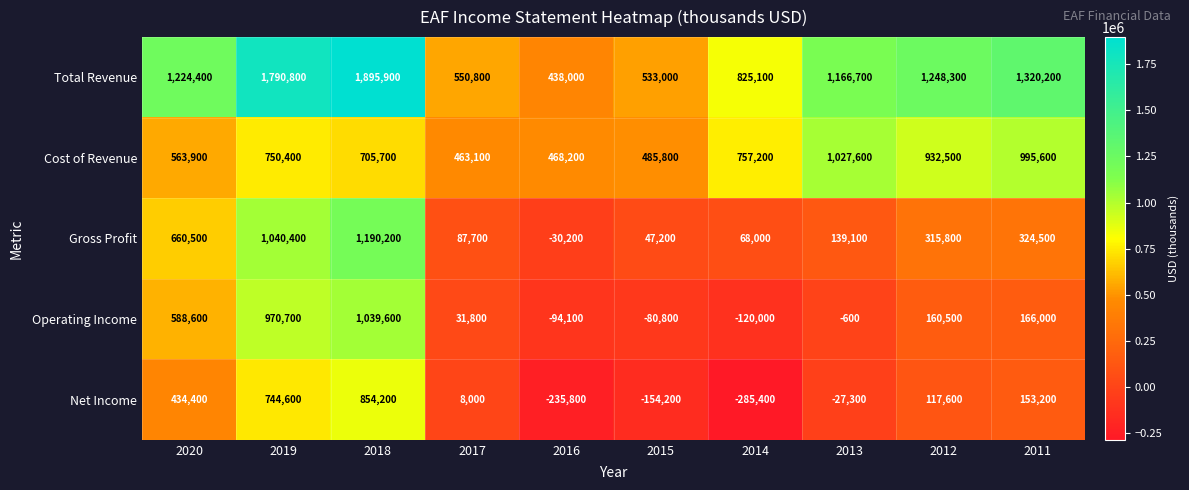

Is it true that Total Revenue equals 3112624 at 2019?

False